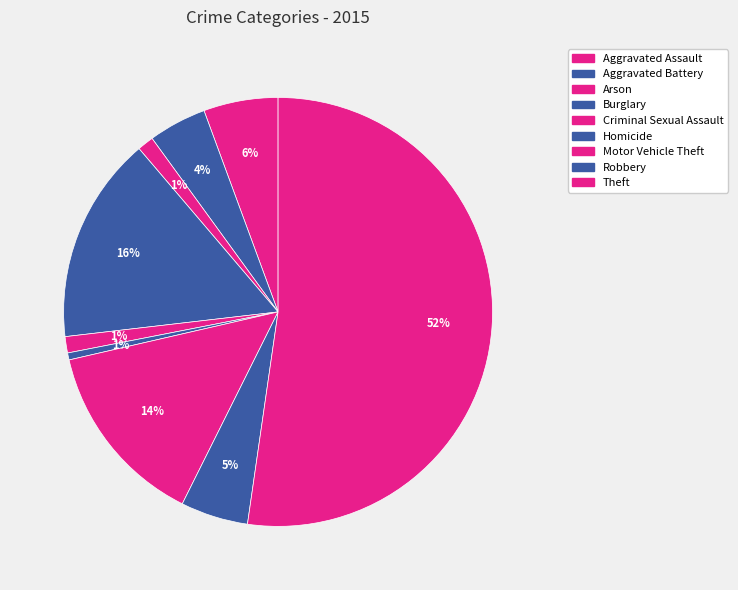

How many segments does this pie chart have?

9